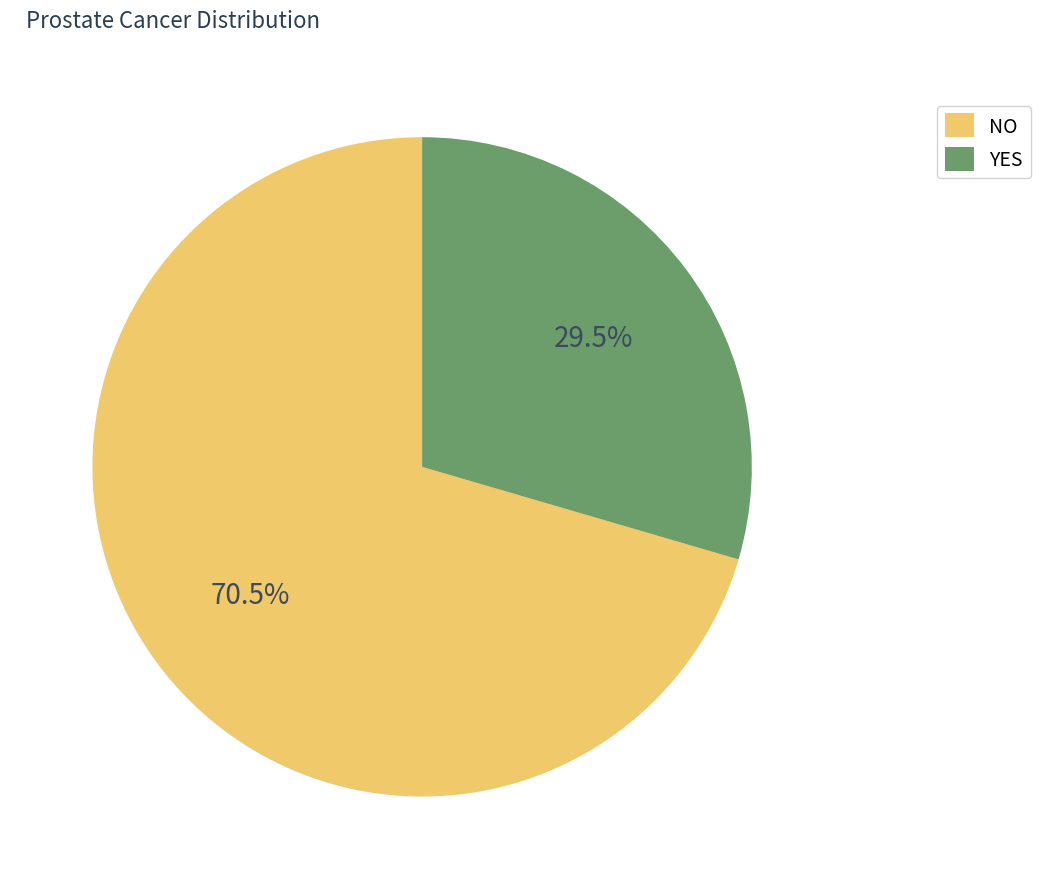

Which category has the smallest portion of the pie?

YES